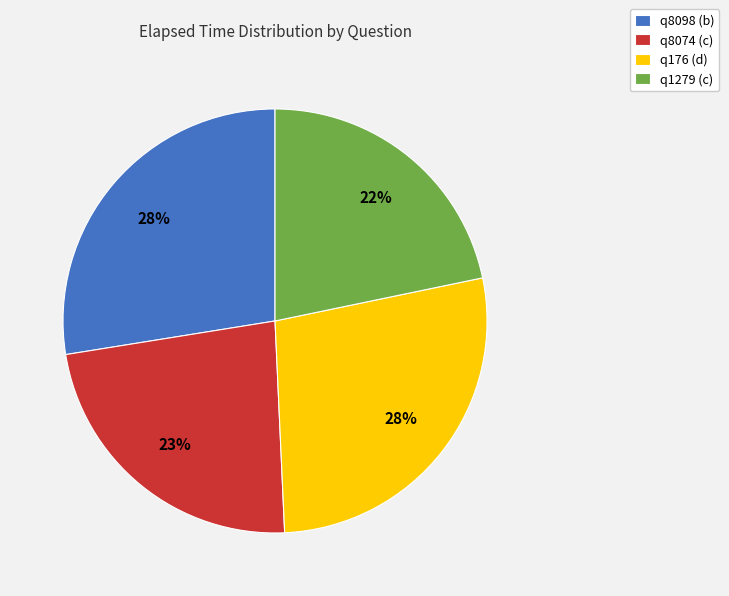

The q8074 (c) slice represents 23% of the pie. True or false?

True